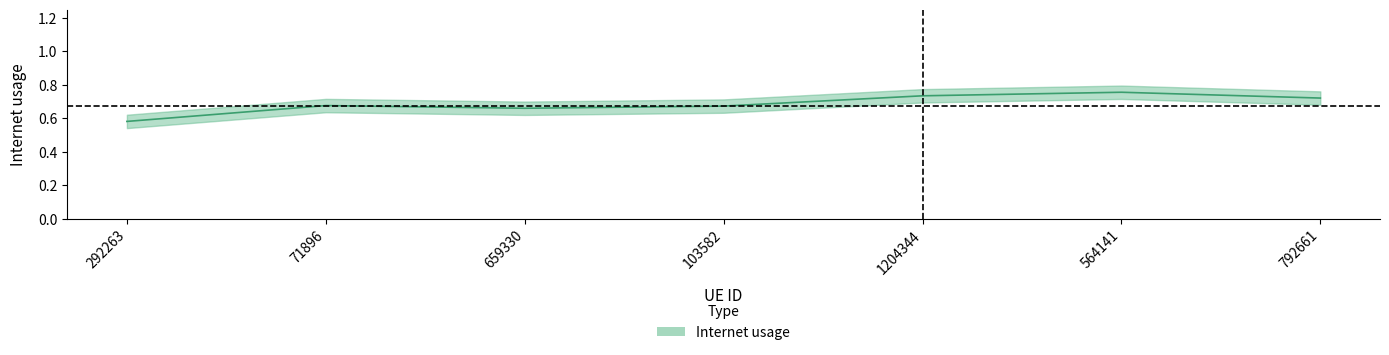

Reading left to right, what are all the values shown in this chart?

292263=0.6	71896=0.7	659330=0.7	103582=0.7	1204344=0.7	564141=0.8	792661=0.7